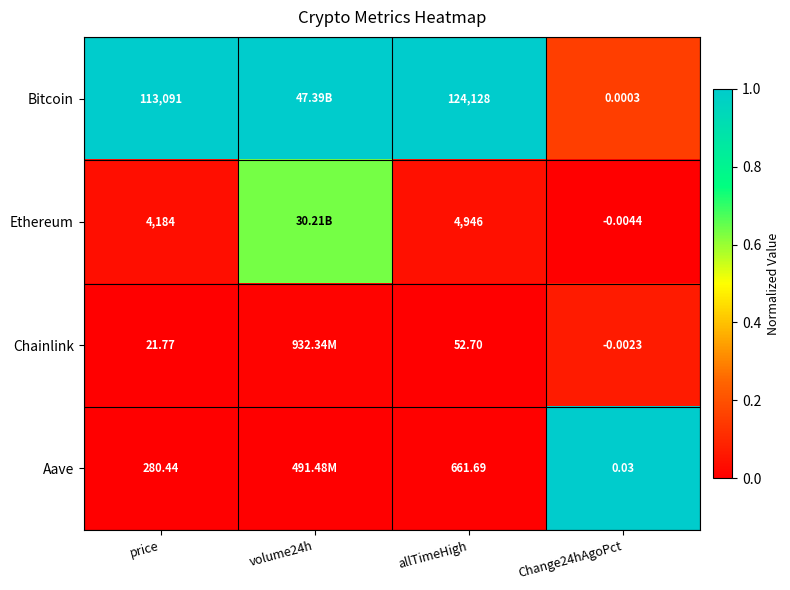

Is the value of Bitcoin at allTimeHigh greater than the value of Chainlink at price?

Yes